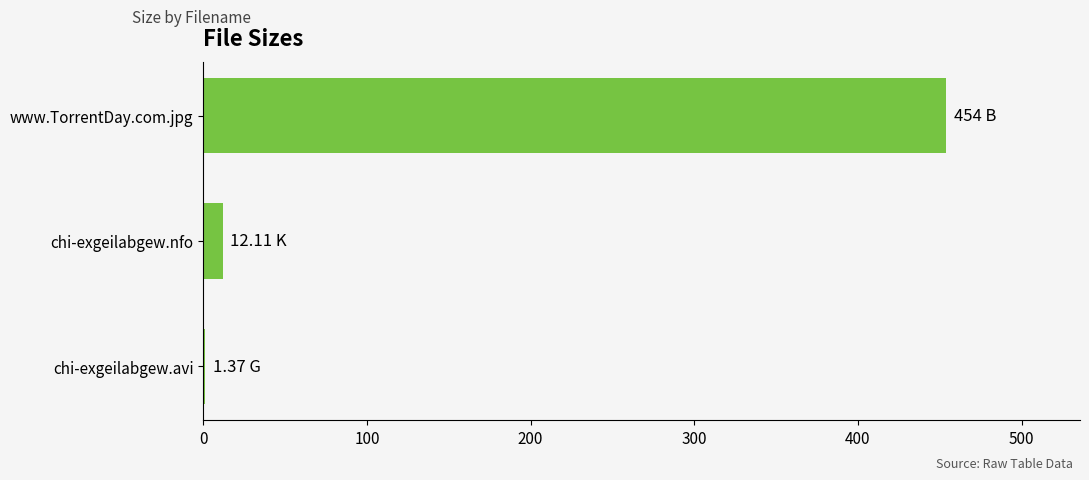

Which has a higher value, chi-exgeilabgew.avi or www.TorrentDay.com.jpg?

www.TorrentDay.com.jpg